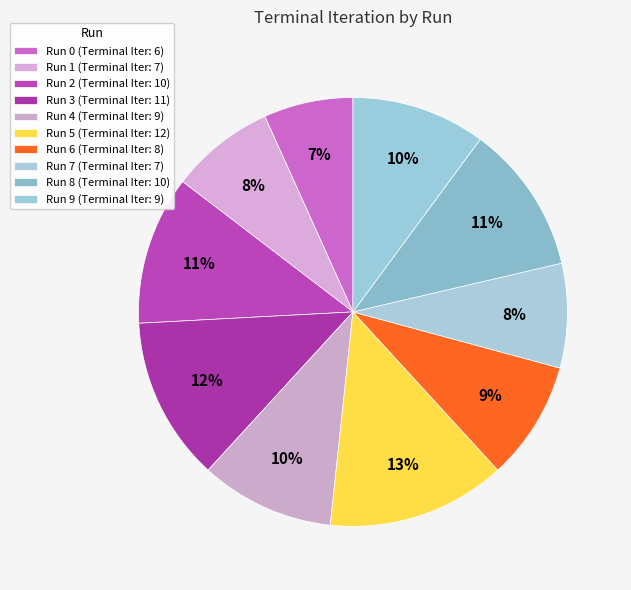

Is the sum of Run 6 and Run 8 greater than half?

No